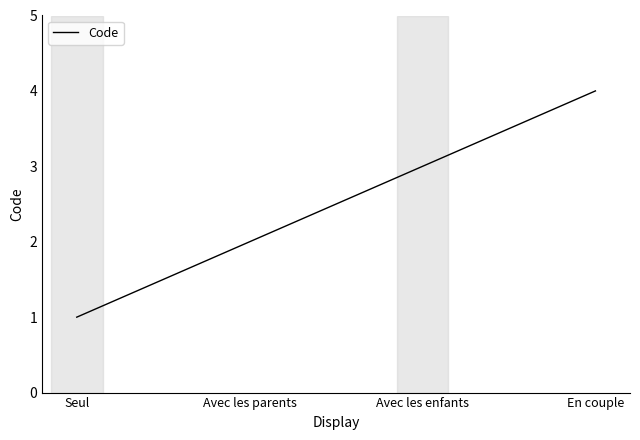

Rank the categories by value from highest to lowest.

En couple, Avec les enfants, Avec les parents, Seul